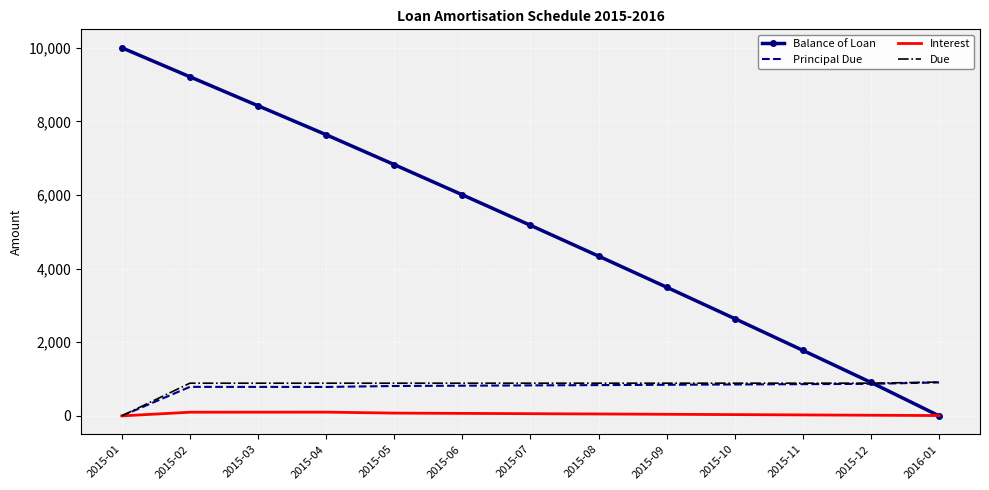

Is the value of Due at 2015-01 greater than the value of Balance of Loan at 2015-04?

No